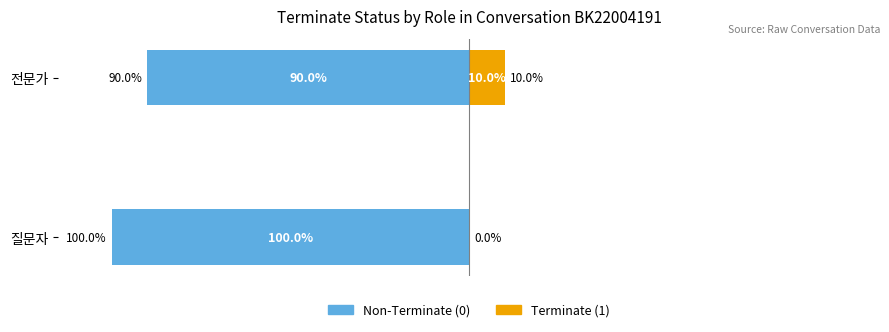

The Terminate (1) series shows 0 at 질문자. True or false?

True